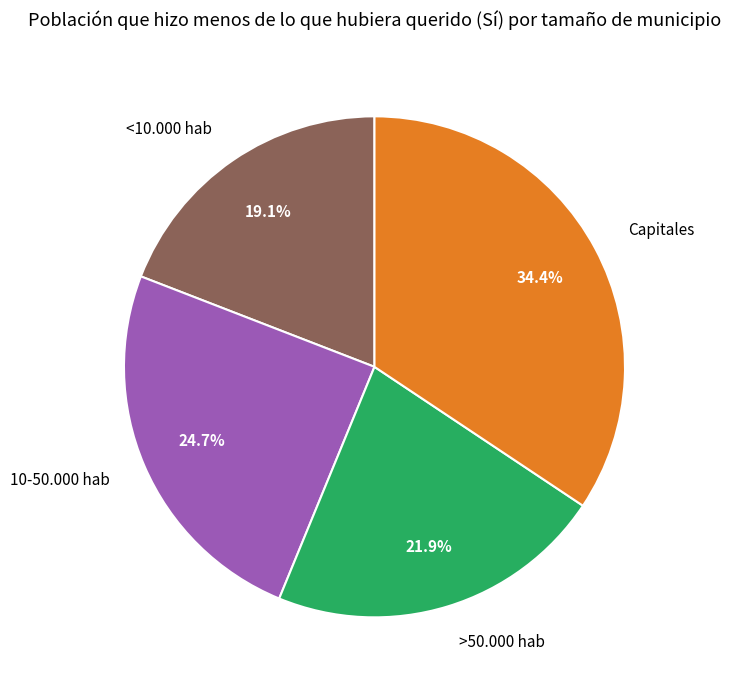

Approximately how many times larger is the value at >50.000 hab compared to 10-50.000 hab?

0.9